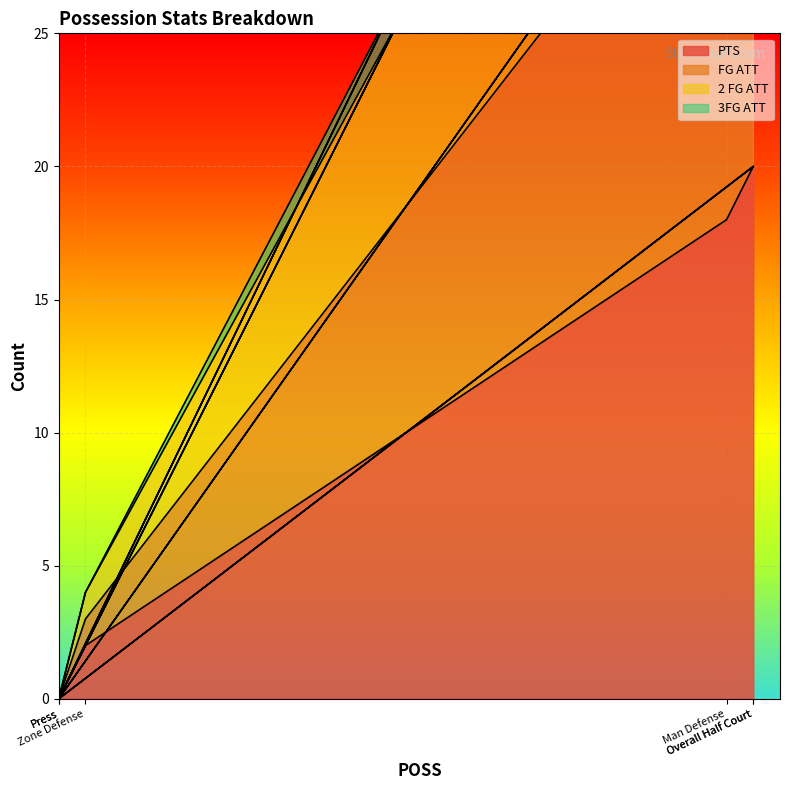

What is the value of the FG ATT point at the 5th from the left?

4